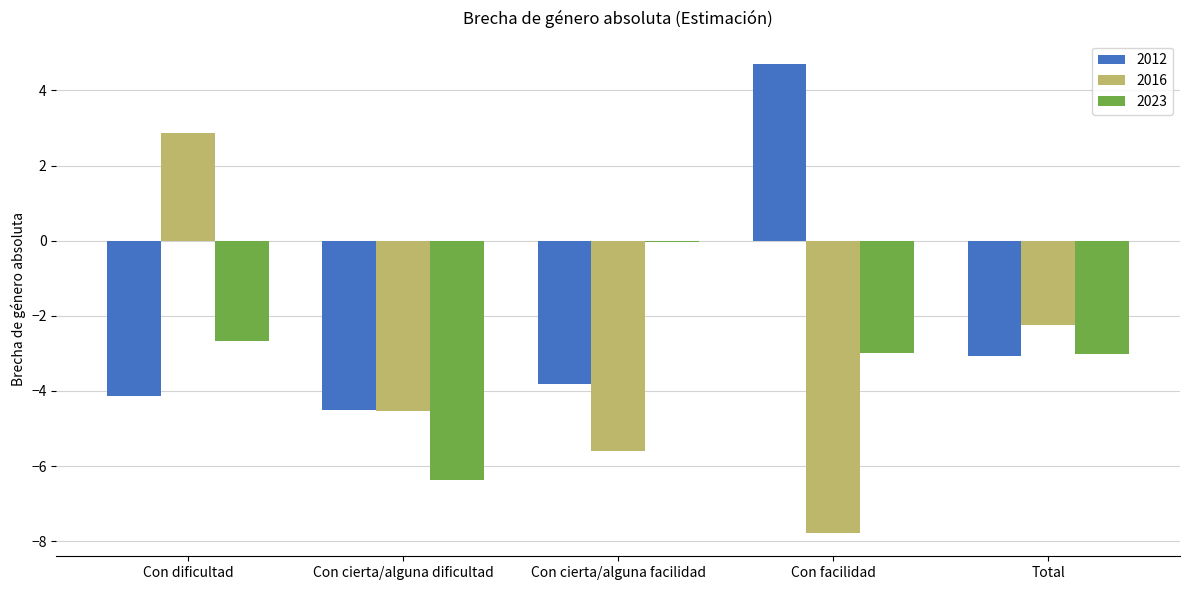

What are all the series names shown in the legend?

2012, 2016, 2023